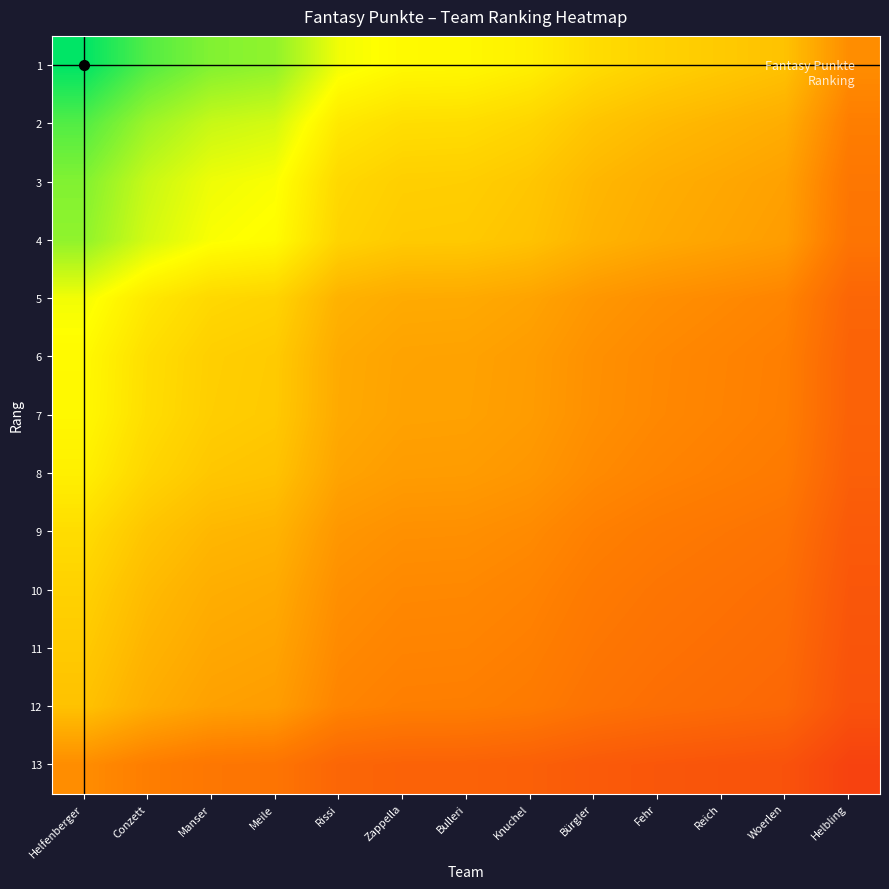

What is the greatest value displayed?

272.0